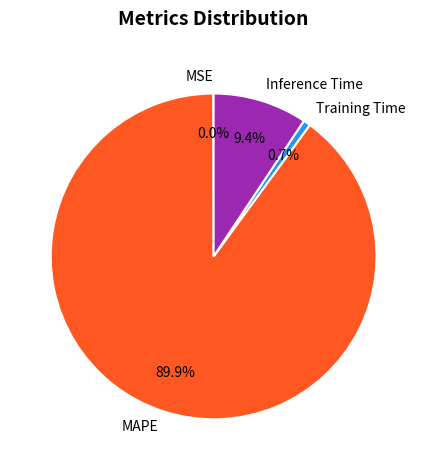

To the nearest percent, what is the difference between the largest and smallest slice percentages?

90%